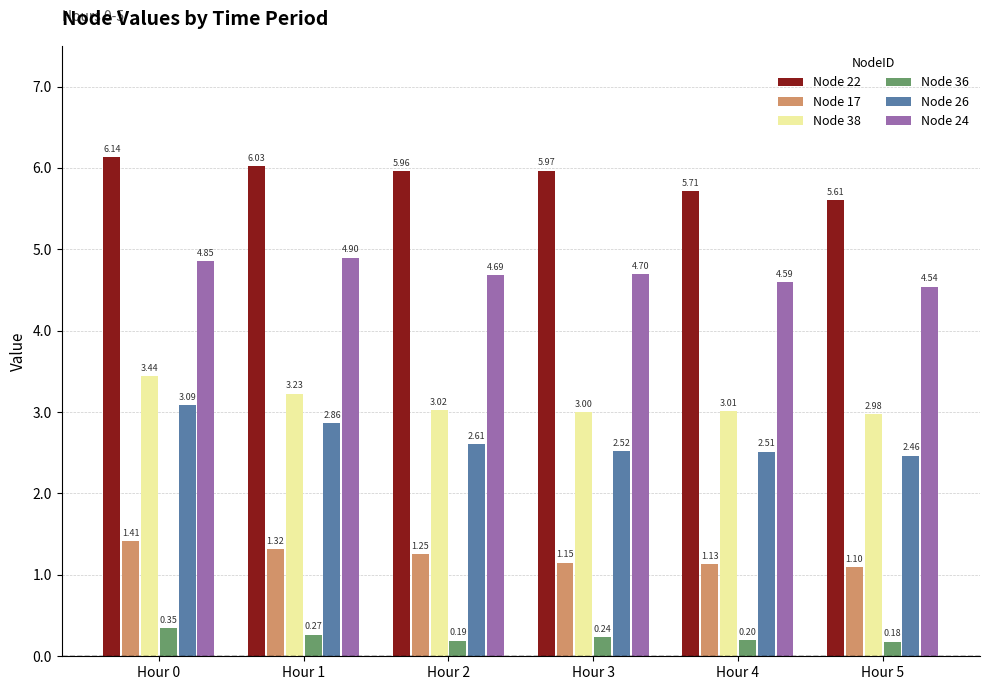

How many distinct data groups are displayed?

6